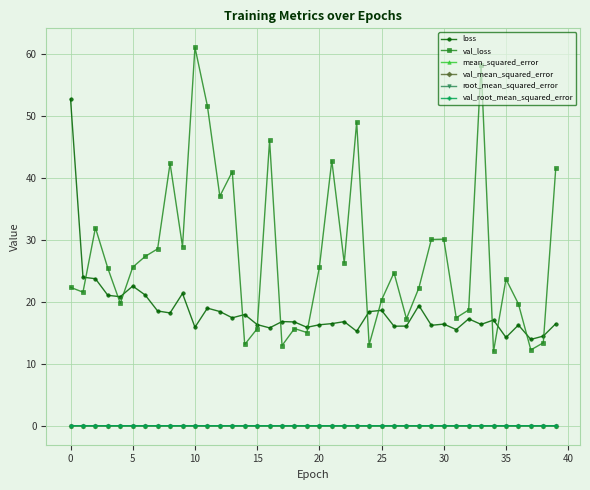

What is the greatest value displayed?

61.0